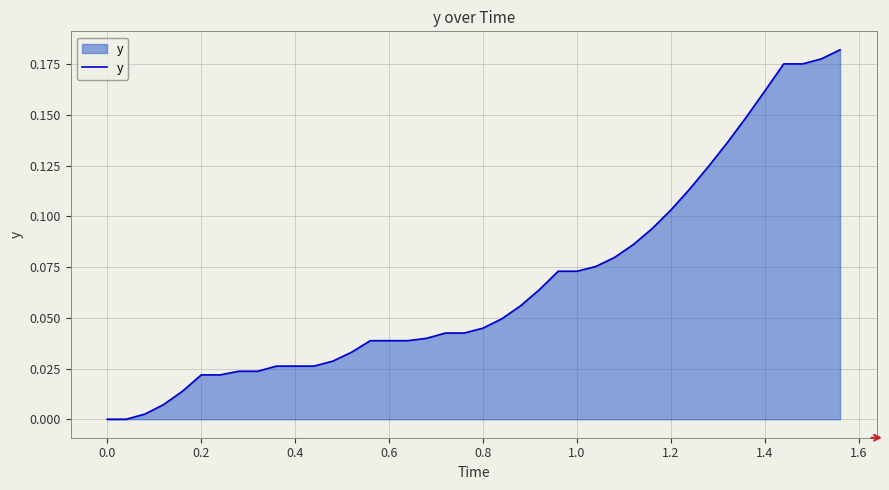

What is the difference between the maximum and minimum values?

0.2